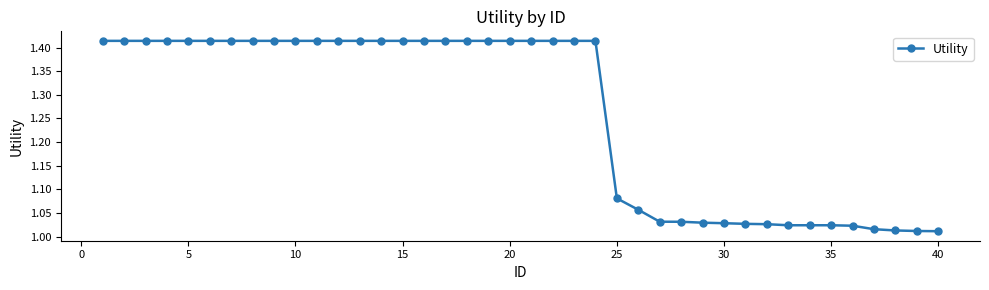

What is the average value?

1.3